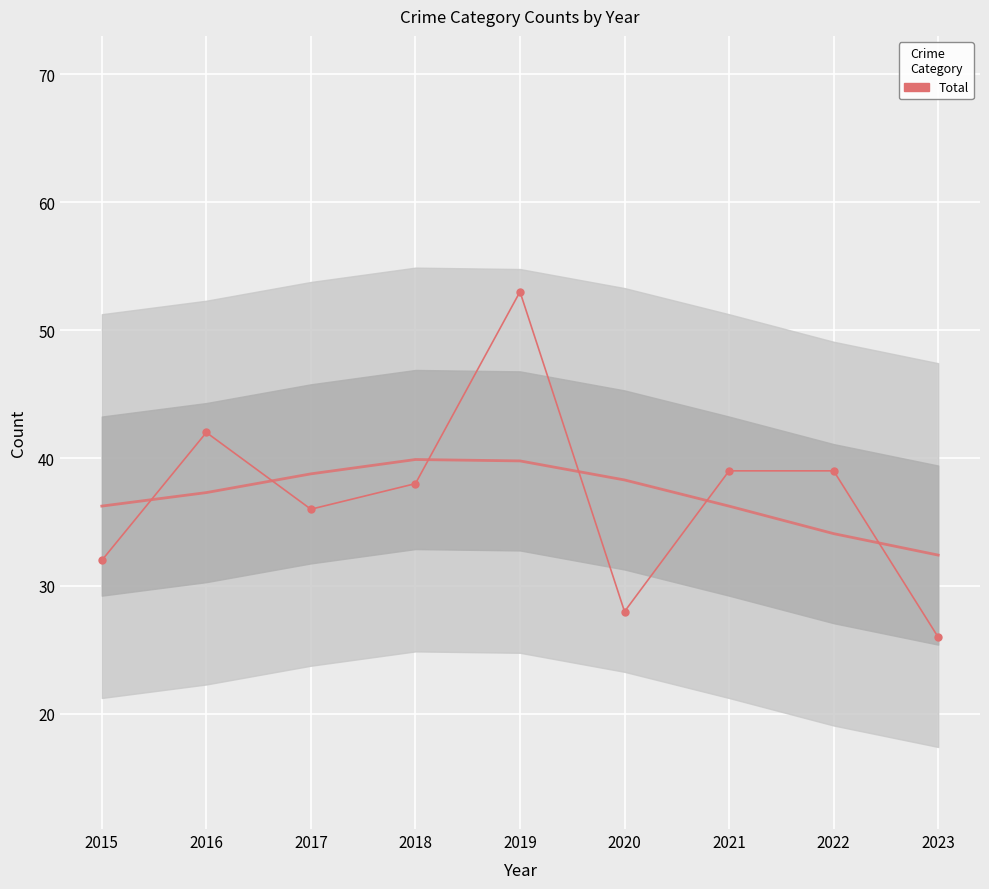

How many values are below 38?

4